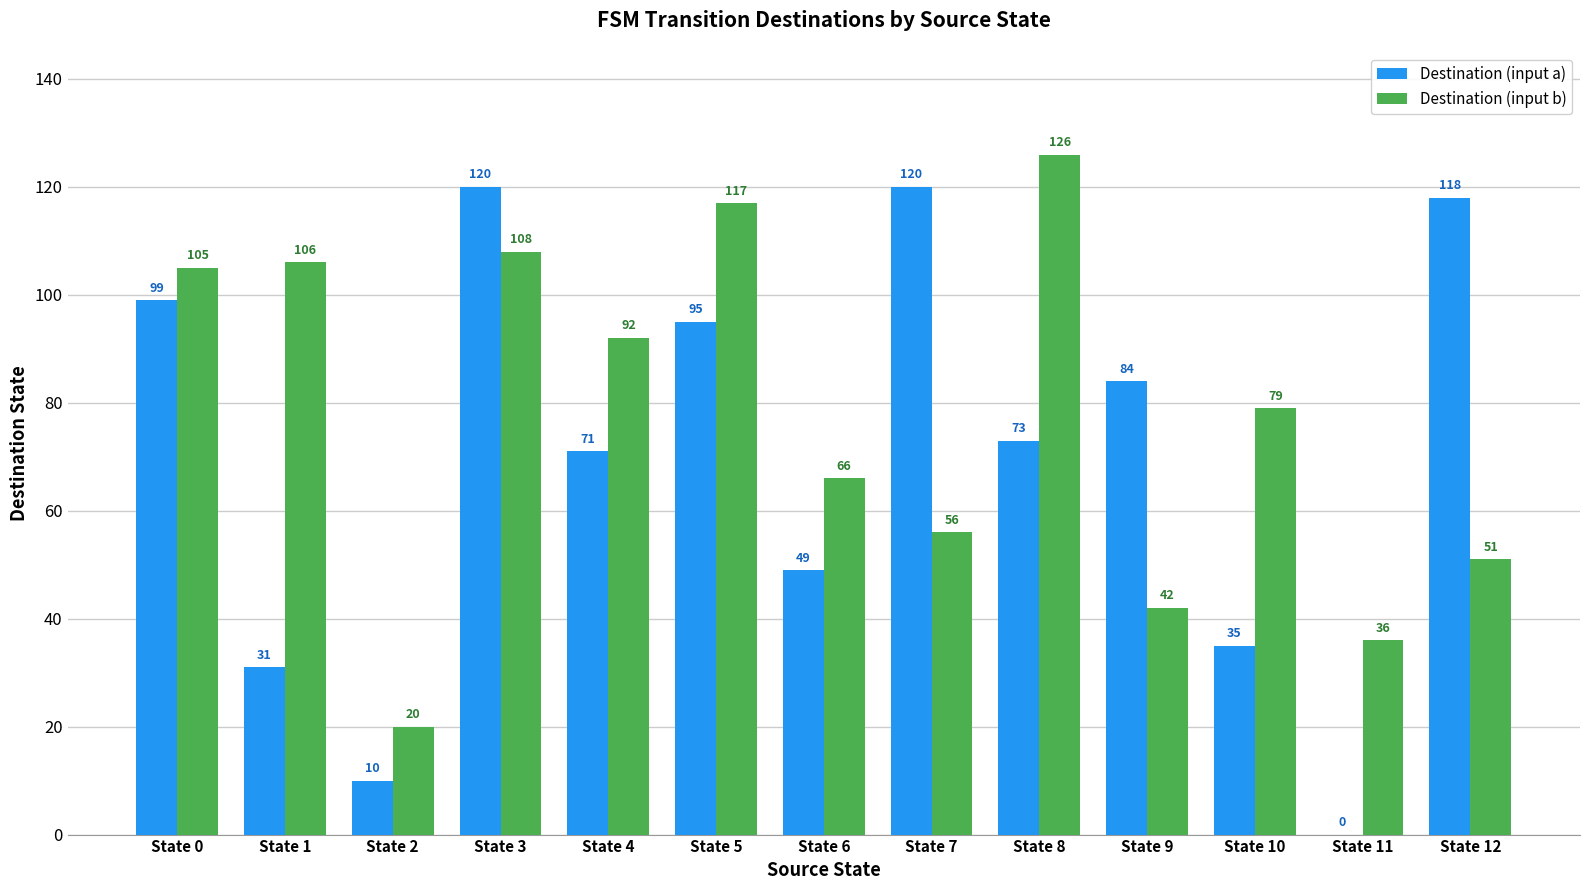

What is the sum of the Destination (input b) values at State 2 and State 1?

126